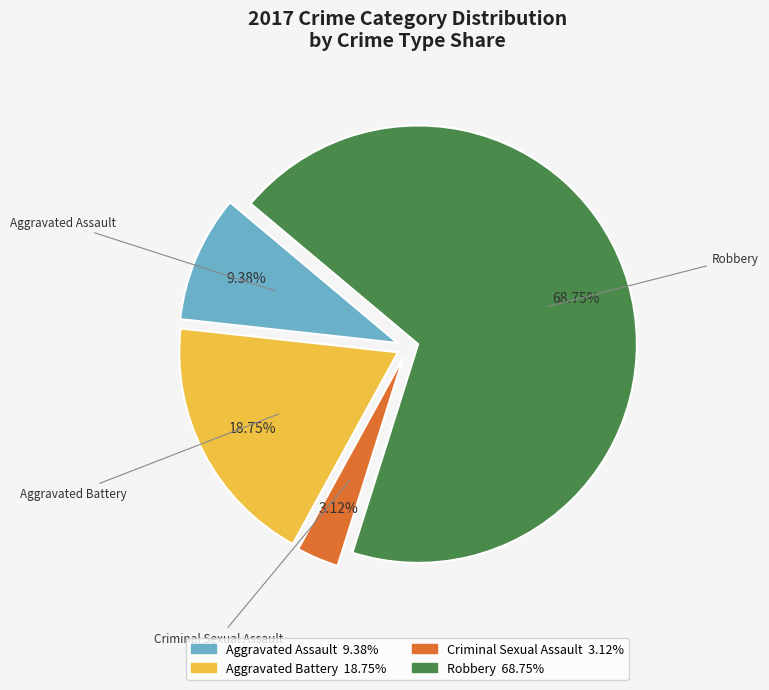

How many segments does this pie chart have?

4